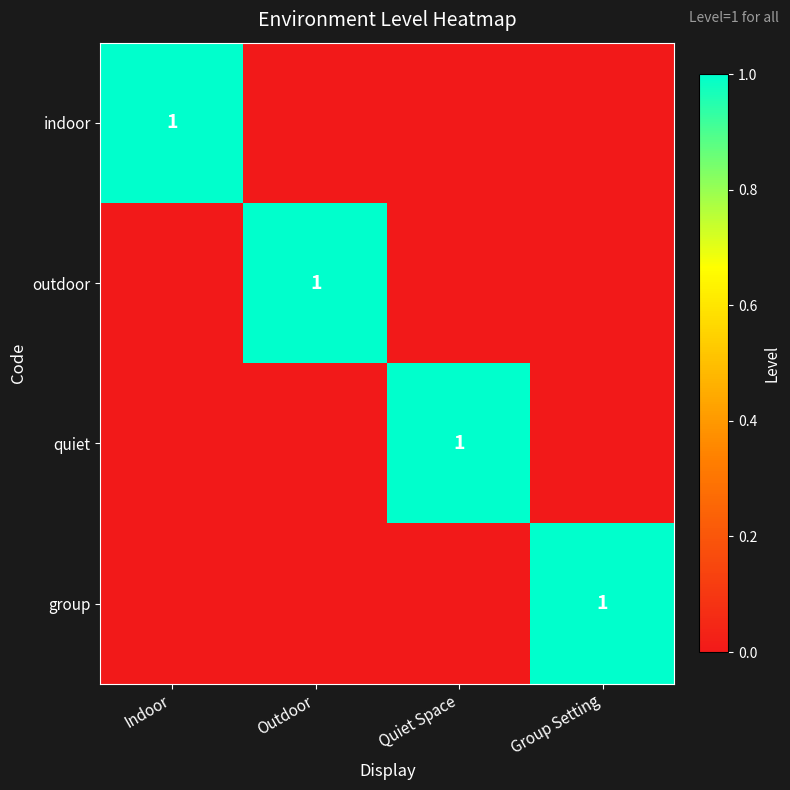

True or false: group has a value of 2 at Group Setting.

False